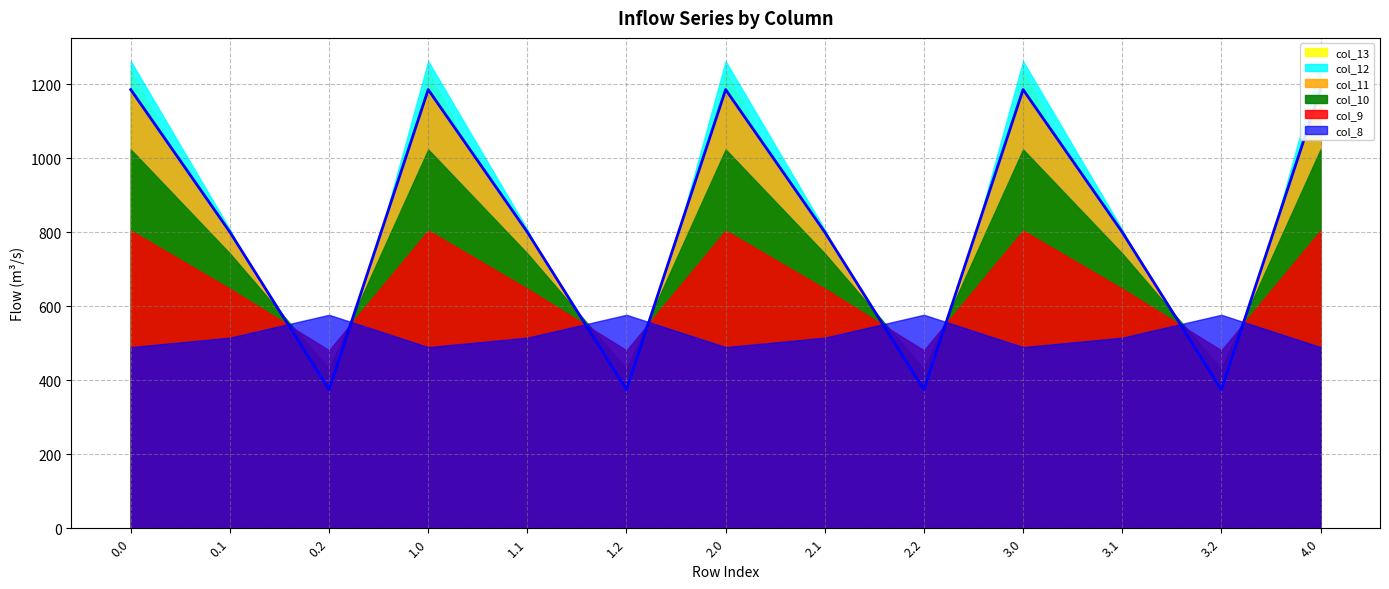

What is the label of the 4th point from the right?

3.0